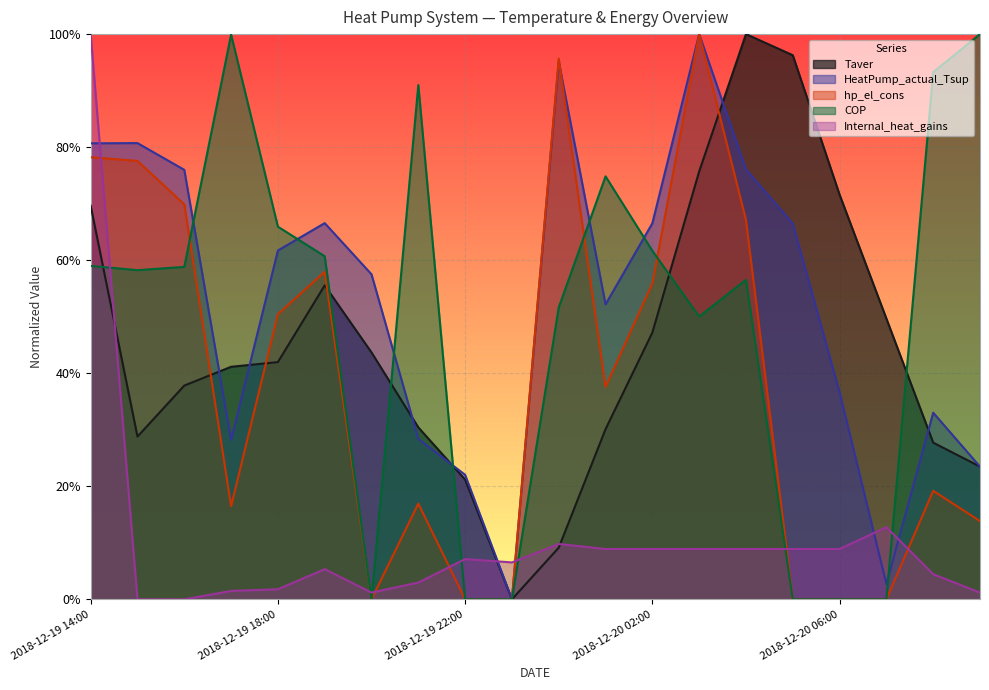

Reading left to right, extract all data points from this chart.

Taver: 0.7	0.3	0.4	0.4	0.4	0.6	0.4	0.3	0.2	0.0	0.1	0.3	0.5	0.8	1.0	1.0	0.7	0.5	0.3	0.2
HeatPump_actual_Tsup: 0.8	0.8	0.8	0.3	0.6	0.7	0.6	0.3	0.2	0.0	1.0	0.5	0.7	1.0	0.8	0.7	0.4	0.0	0.3	0.2
hp_el_cons: 0.8	0.8	0.7	0.2	0.5	0.6	0.0	0.2	0.0	0.0	1.0	0.4	0.6	1.0	0.7	0.0	0.0	0.0	0.2	0.1
COP: 0.6	0.6	0.6	1.0	0.7	0.6	0.0	0.9	0.0	0.0	0.5	0.7	0.6	0.5	0.6	0.0	0.0	0.0	0.9	1.0
Internal_heat_gains: 1.0	0.0	0.0	0.0	0.0	0.1	0.0	0.0	0.1	0.1	0.1	0.1	0.1	0.1	0.1	0.1	0.1	0.1	0.0	0.0